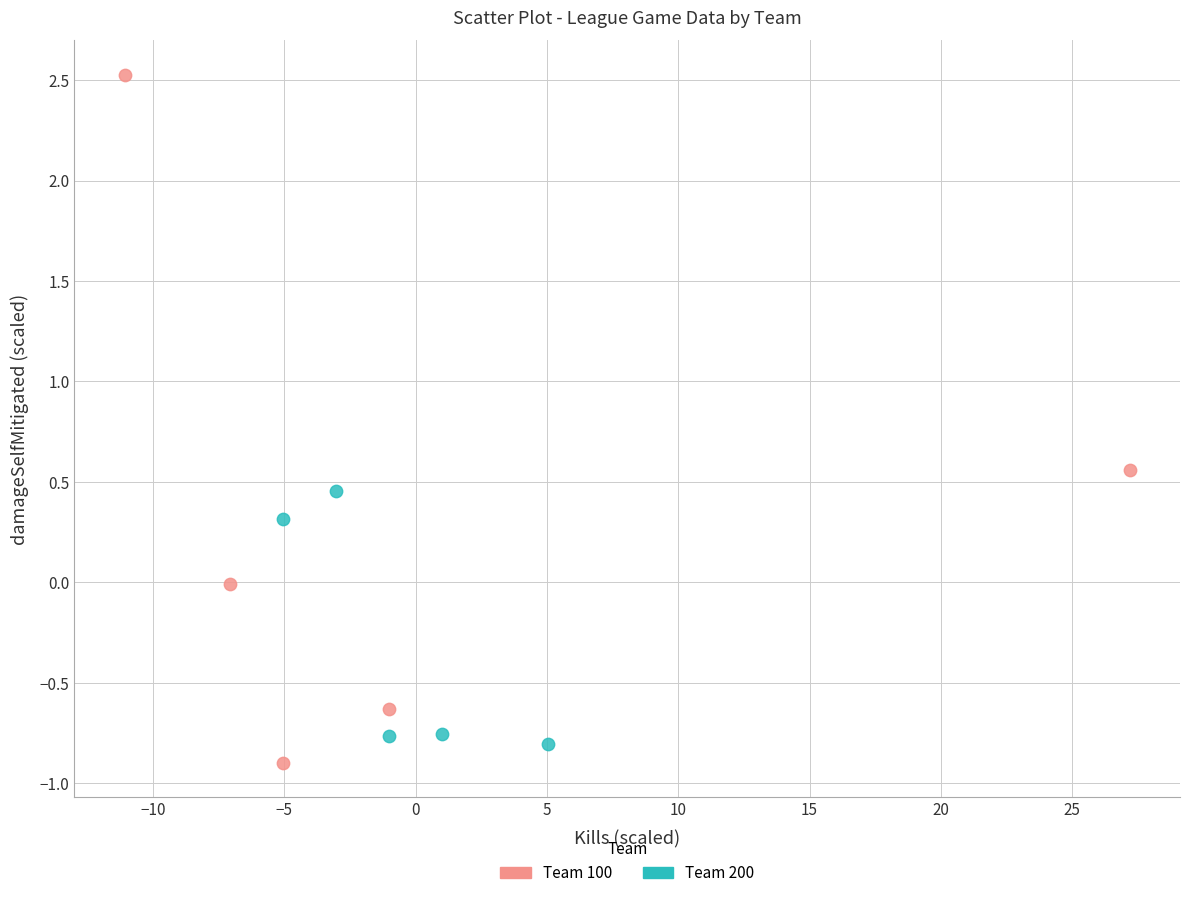

What are all the series names shown in the legend?

Team 100, Team 200